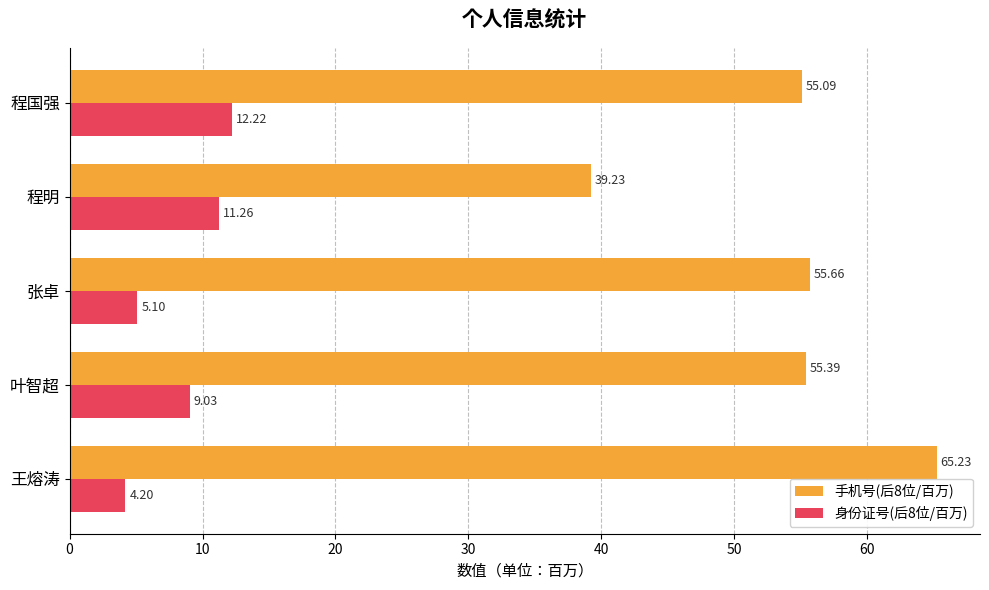

Which category has the highest value in the 身份证号(后8位/百万) series?

程国强